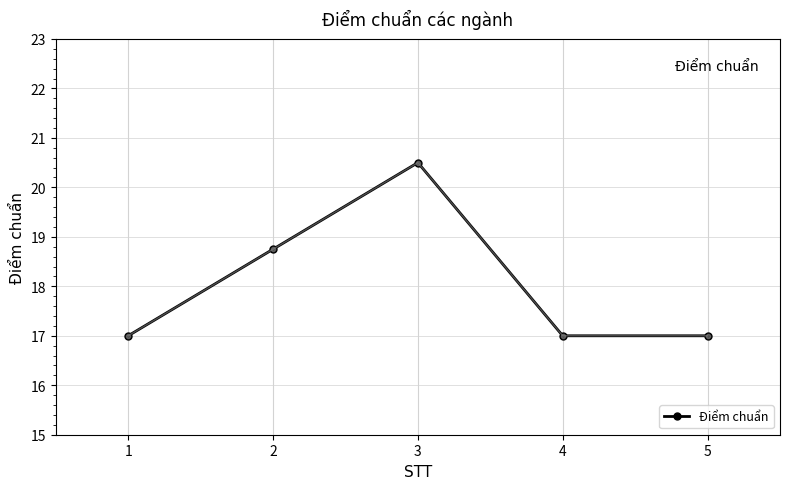

Where is the data nearest to the value 18?

2